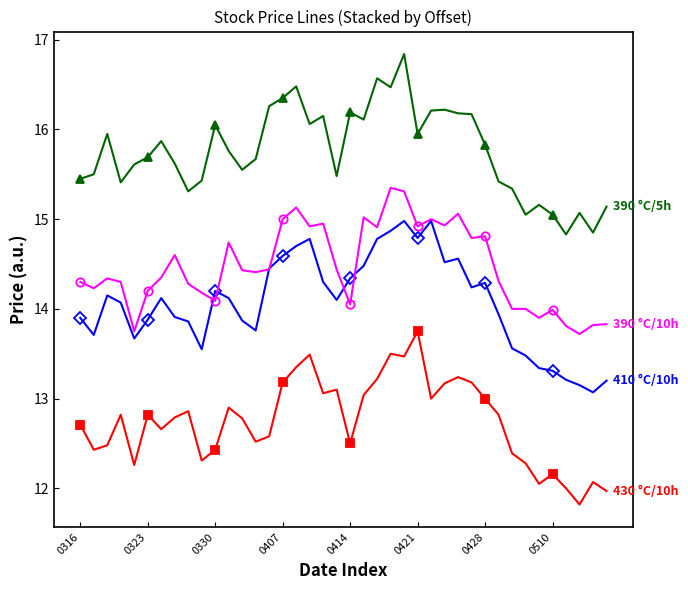

What is the greatest value displayed?

16.8